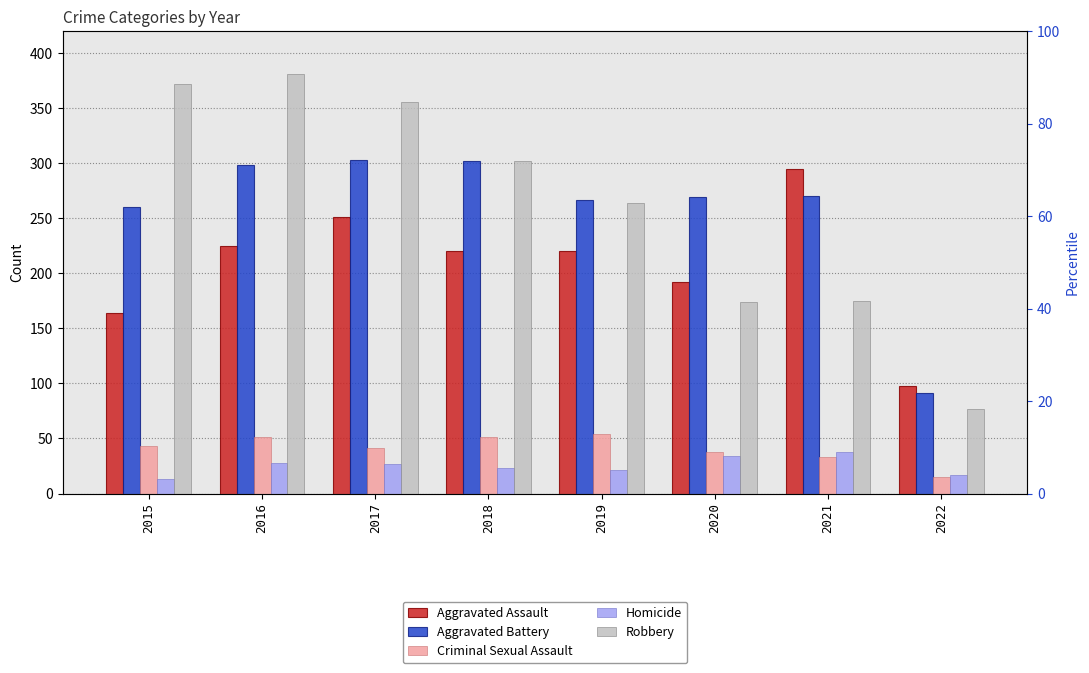

What is the minimum value for Aggravated Battery?

91